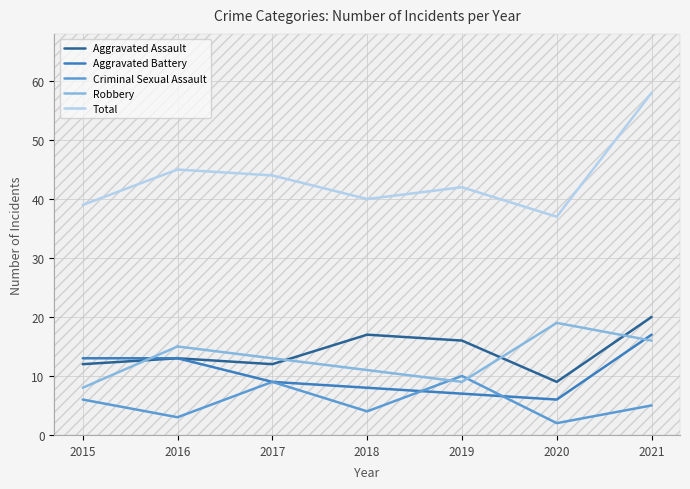

Is this an area chart (filled region under the line)?

No